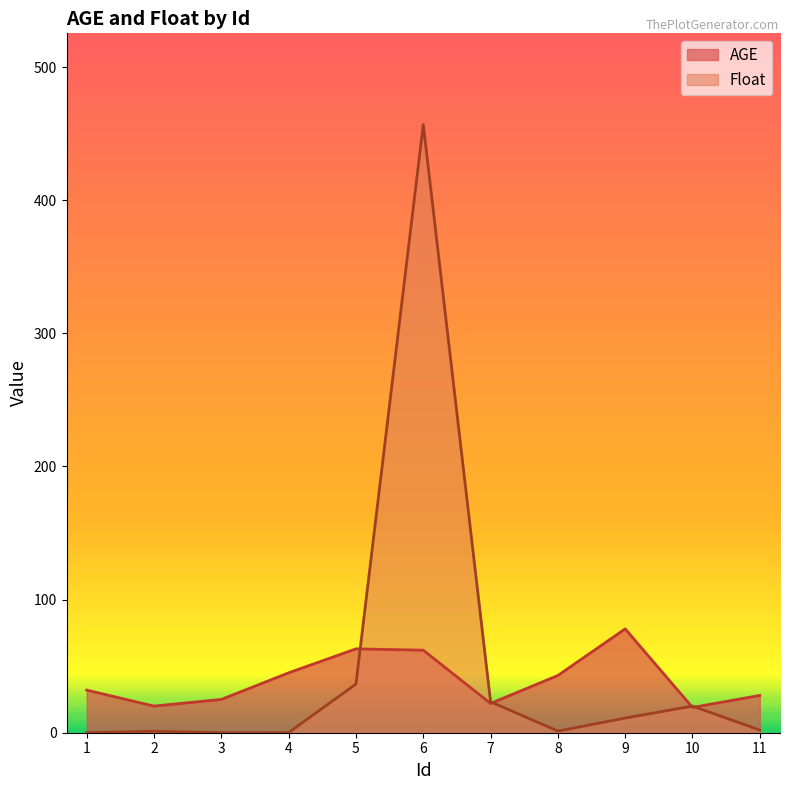

How many interior local peaks does the Float series have?

3